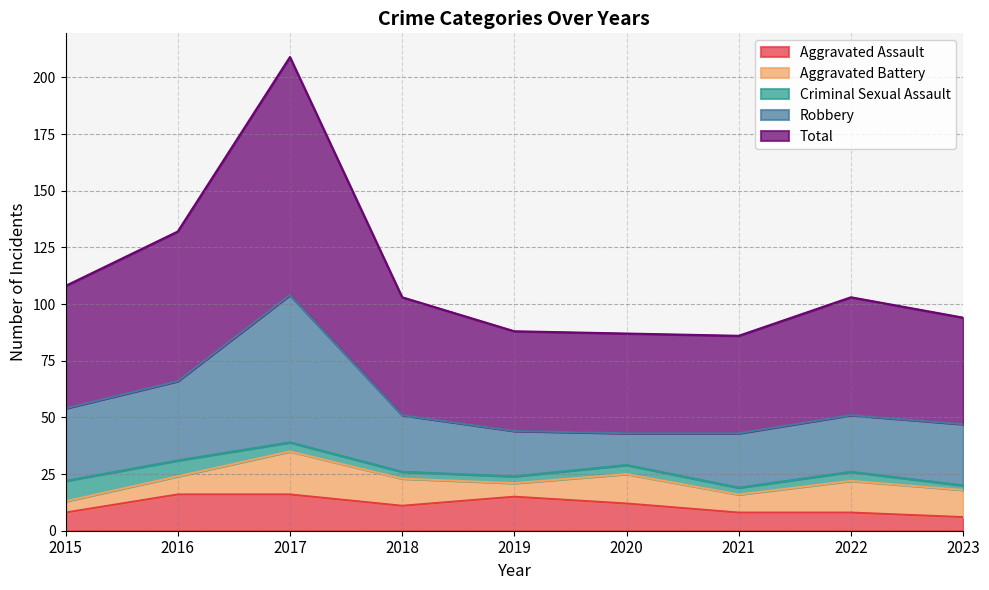

Reading right to left, transcribe all the data shown in this chart.

Aggravated Assault: 2023=6	2022=8	2021=8	2020=12	2019=15	2018=11	2017=16	2016=16	2015=8
Aggravated Battery: 2023=12	2022=14	2021=8	2020=13	2019=6	2018=12	2017=19	2016=8	2015=5
Criminal Sexual Assault: 2023=2	2022=4	2021=3	2020=4	2019=3	2018=3	2017=4	2016=7	2015=9
Robbery: 2023=27	2022=25	2021=24	2020=14	2019=20	2018=25	2017=65	2016=35	2015=32
Total: 2023=47	2022=52	2021=43	2020=44	2019=44	2018=52	2017=105	2016=66	2015=54